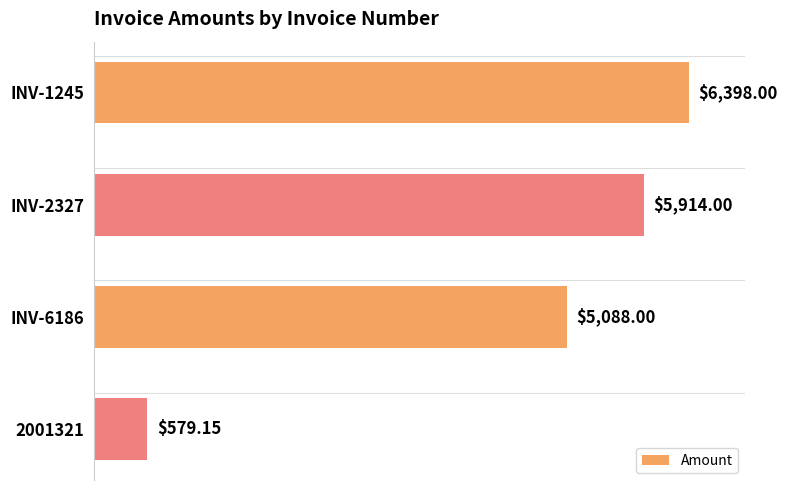

What is the average value?

4494.8